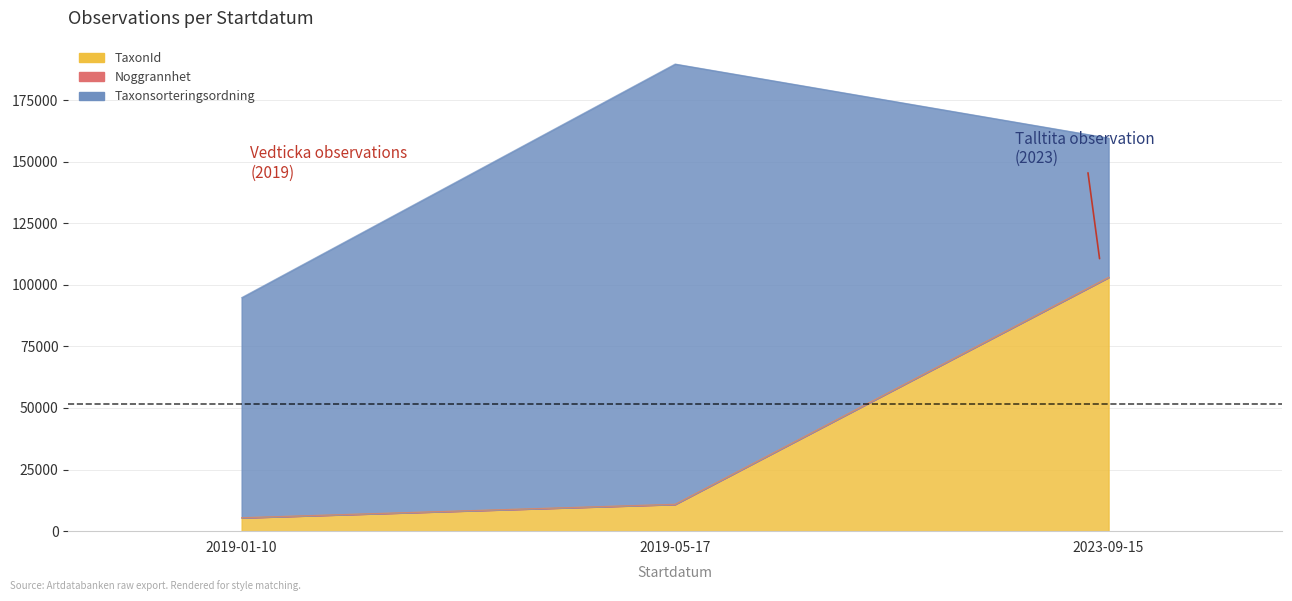

True or false: Noggrannhet has more than 0 interior local peaks.

False